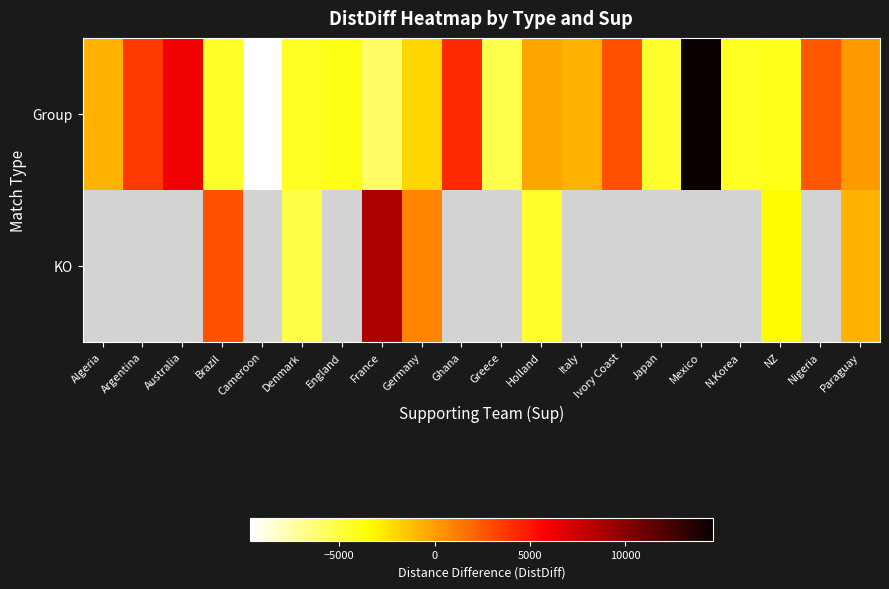

Which series has the widest spread of values?

row_0